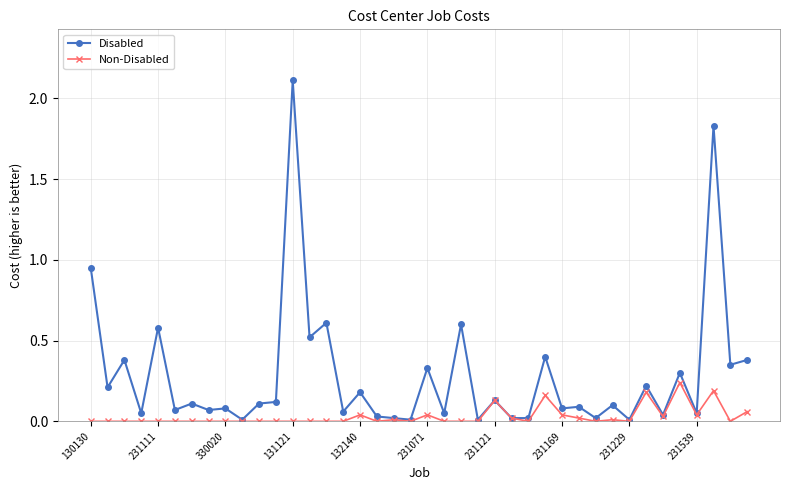

Which series has the largest range (max minus min)?

Disabled